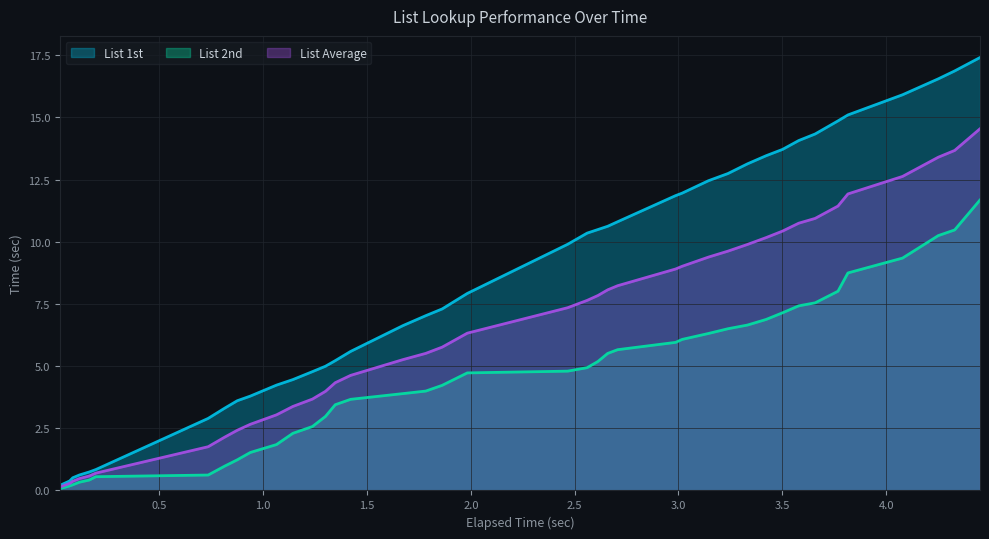

Between 1.983 and 1.783, which is larger?

1.983